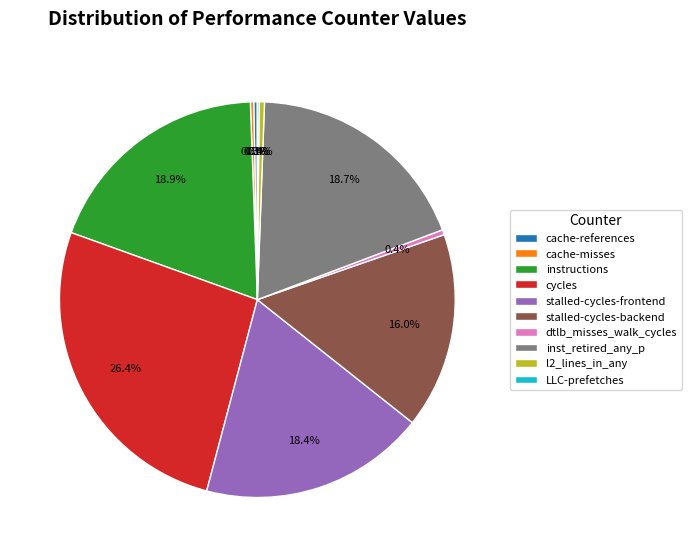

True or false: cycles accounts for 26% of the total.

True